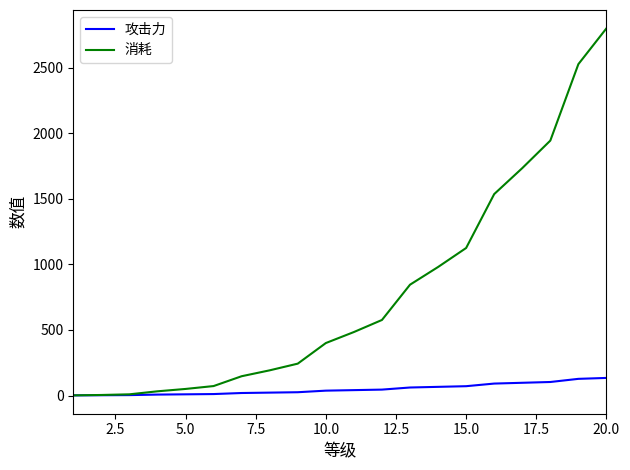

What is the highest value of the 消耗 series?

2800